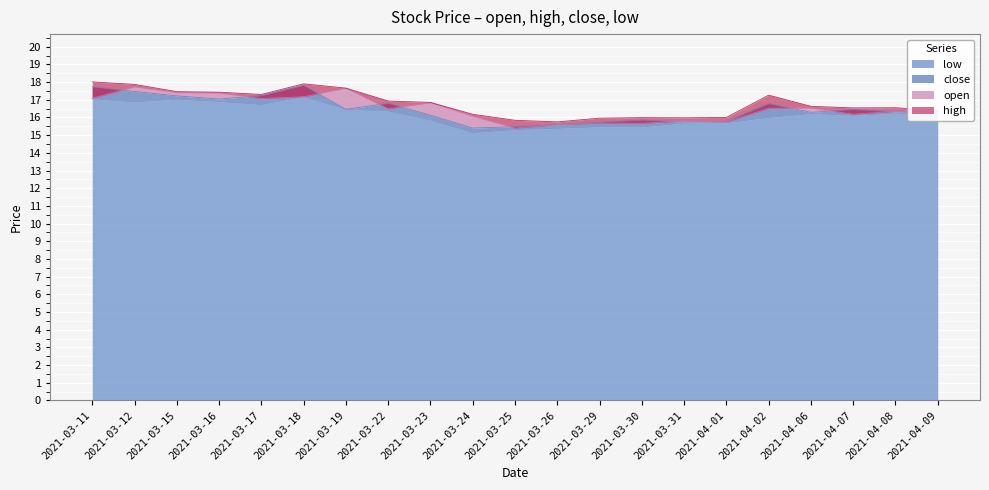

True or false: low and high cross at least once.

False